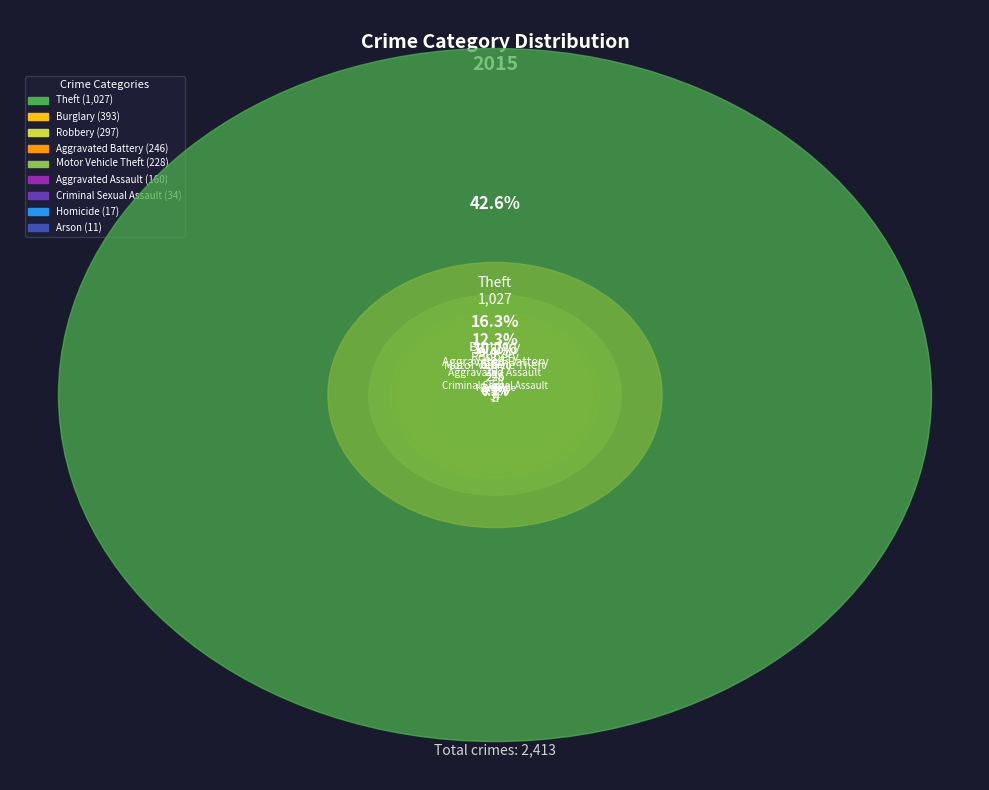

To the nearest percent, what is the difference between the Motor Vehicle Theft and Robbery slice percentages?

3%